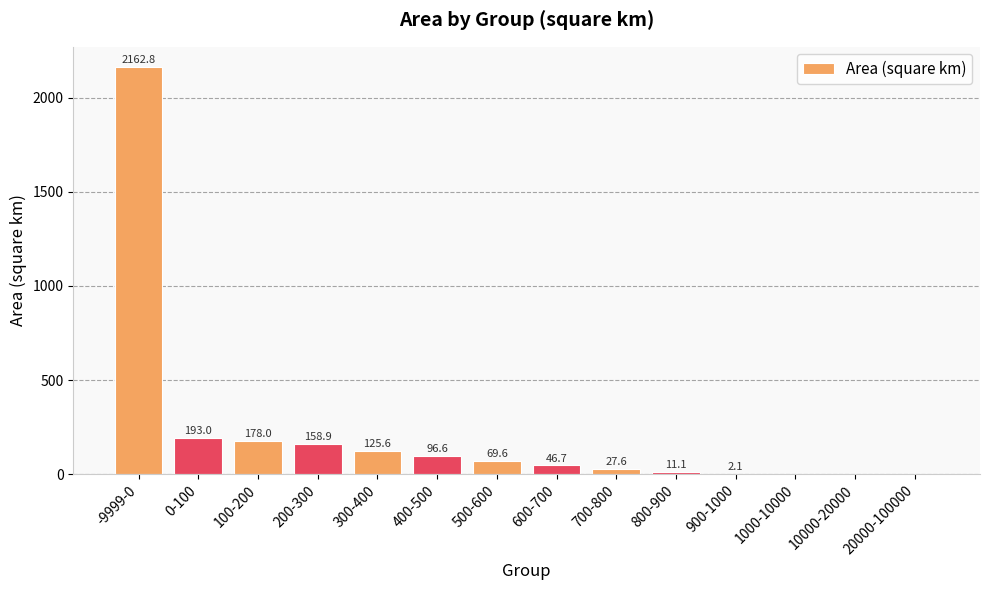

What is the average value?

219.4